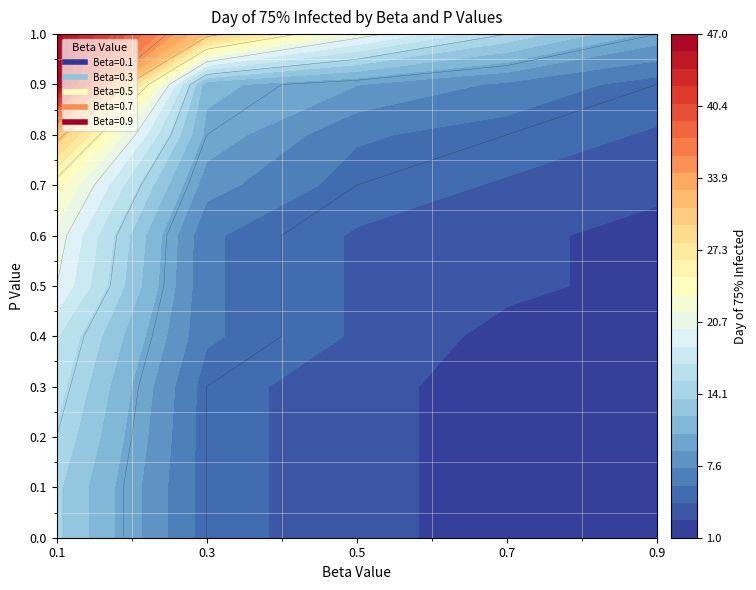

At how many categories does at least one series exceed 34?

2